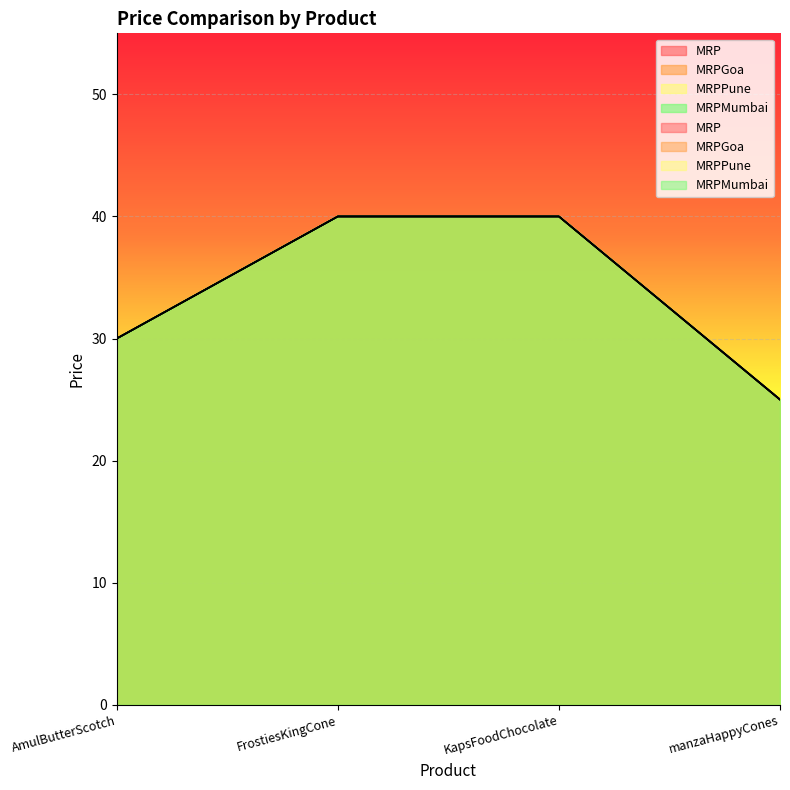

True or false: MRPGoa has a value of 16 at manzaHappyCones.

False